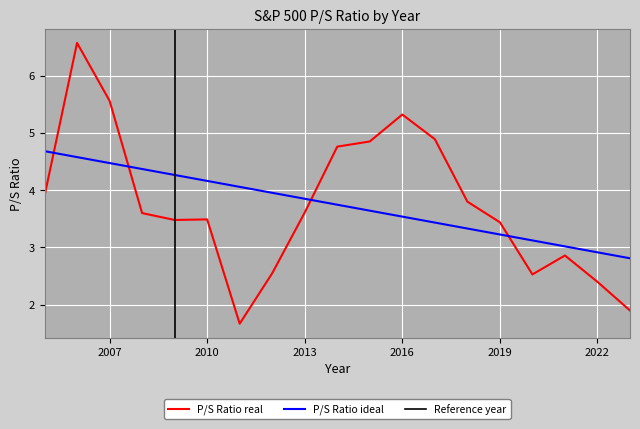

Approximately how many times larger is the value at 2010 compared to 2016?

0.7